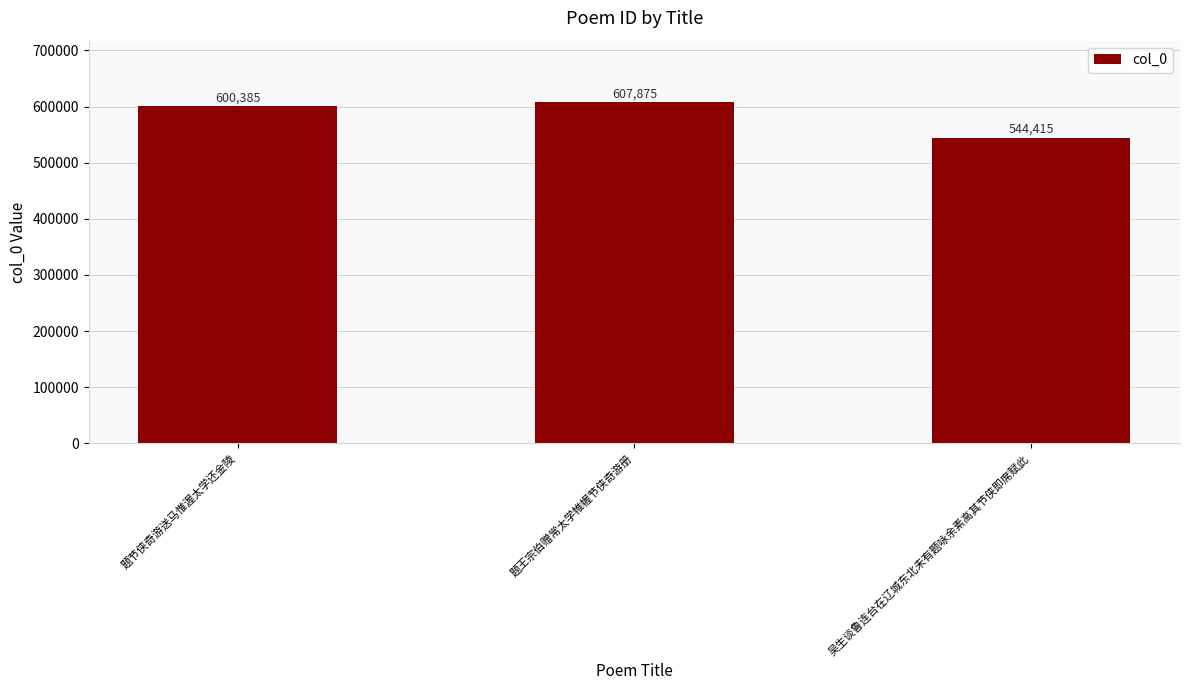

Reading left to right, what are all the values shown in this chart?

题节侠奇游送马惟渥太学还金陵=600385	题王宗伯赠常太学帷幄节侠奇游册=607875	吴生谈鲁连台在辽城东北未有题咏余素高其节侠即席赋此=544415